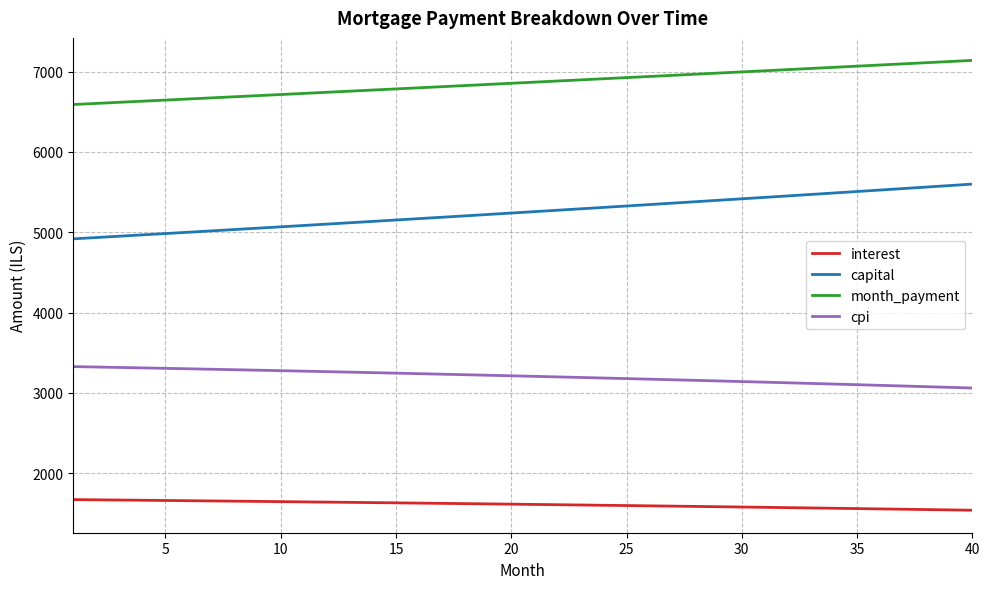

Rank the series by their maximum value, from highest to lowest.

month_payment, capital, cpi, interest